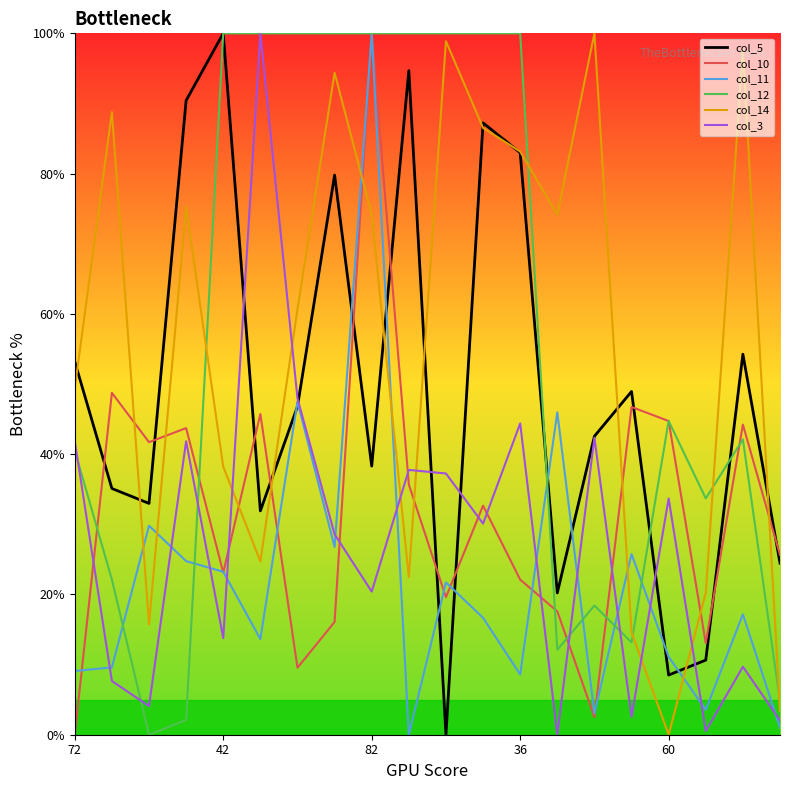

How many times do col_3 and col_14 cross each other?

6